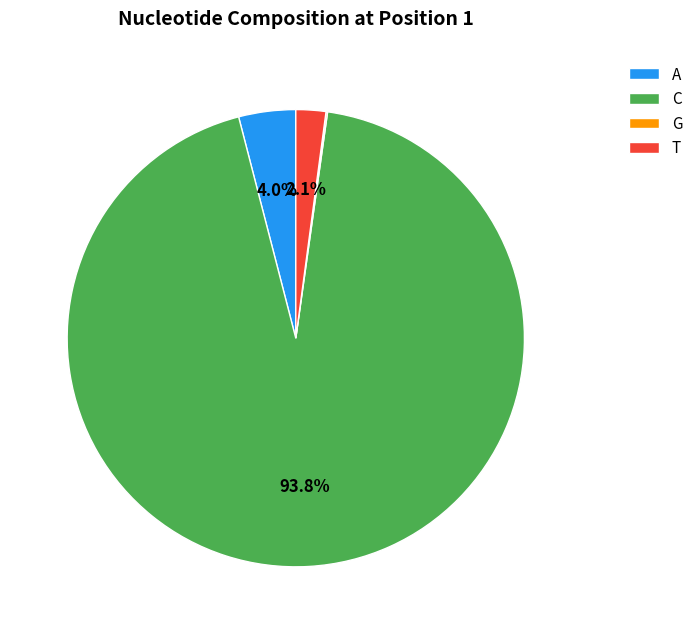

Between T and A, which is larger?

A